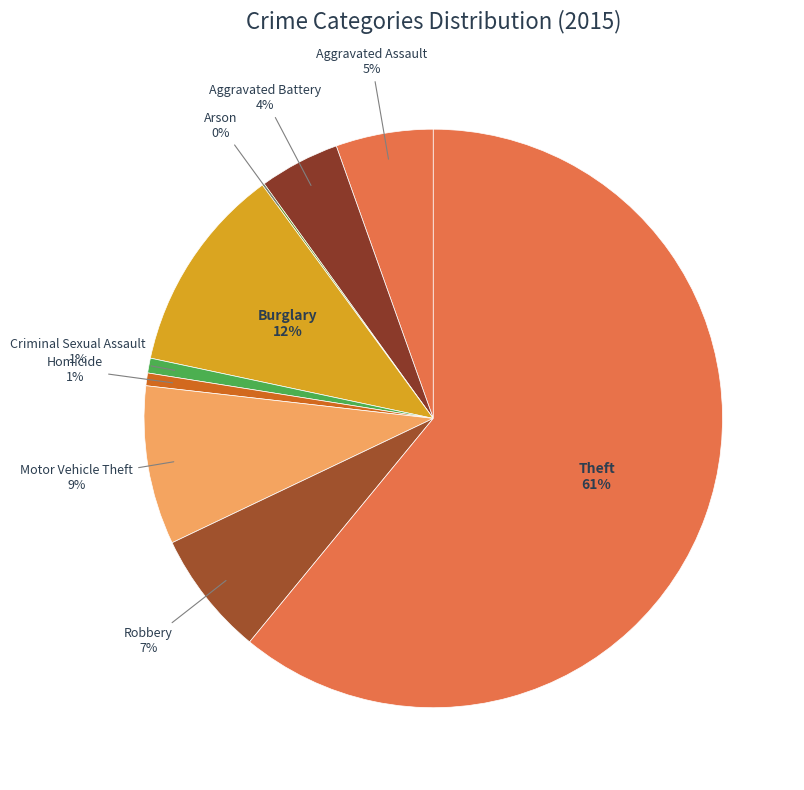

Is there a majority slice in this chart?

Yes